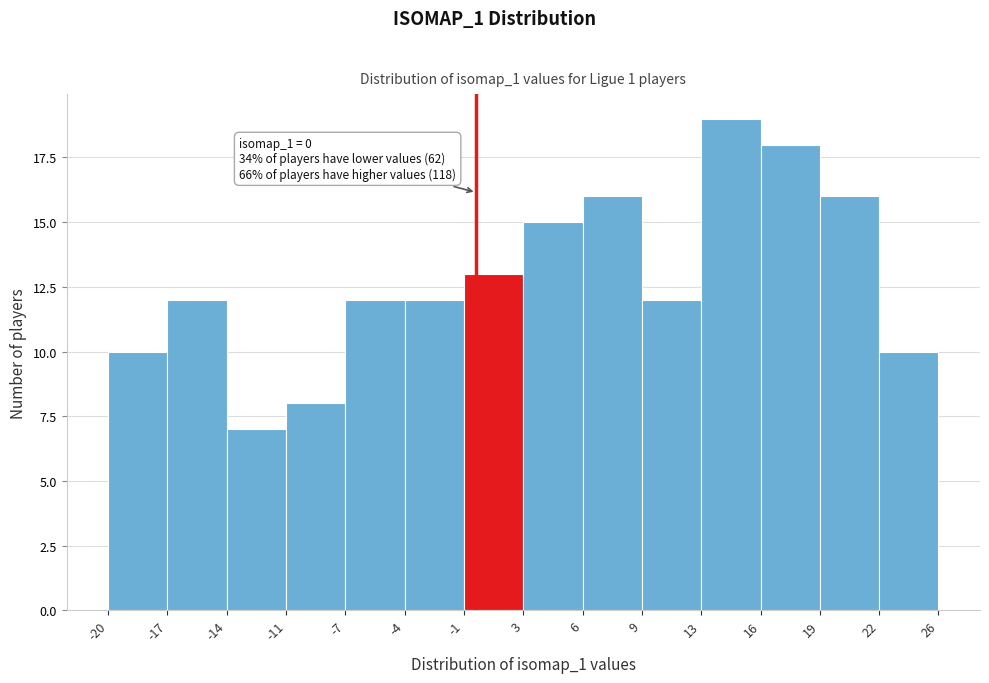

Which range on the x-axis has the tallest bar?

13 to 16